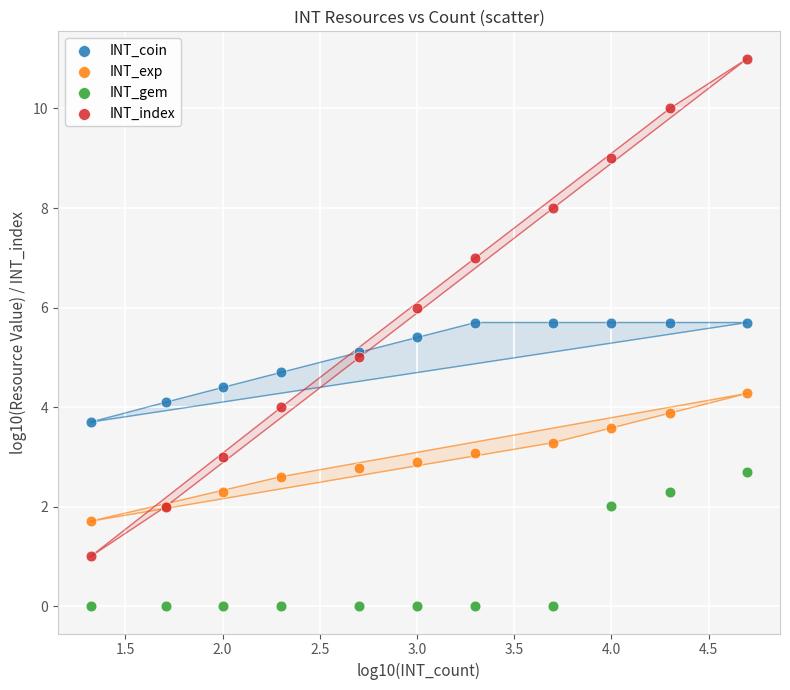

Which series has the largest Y range (max minus min)?

INT_index